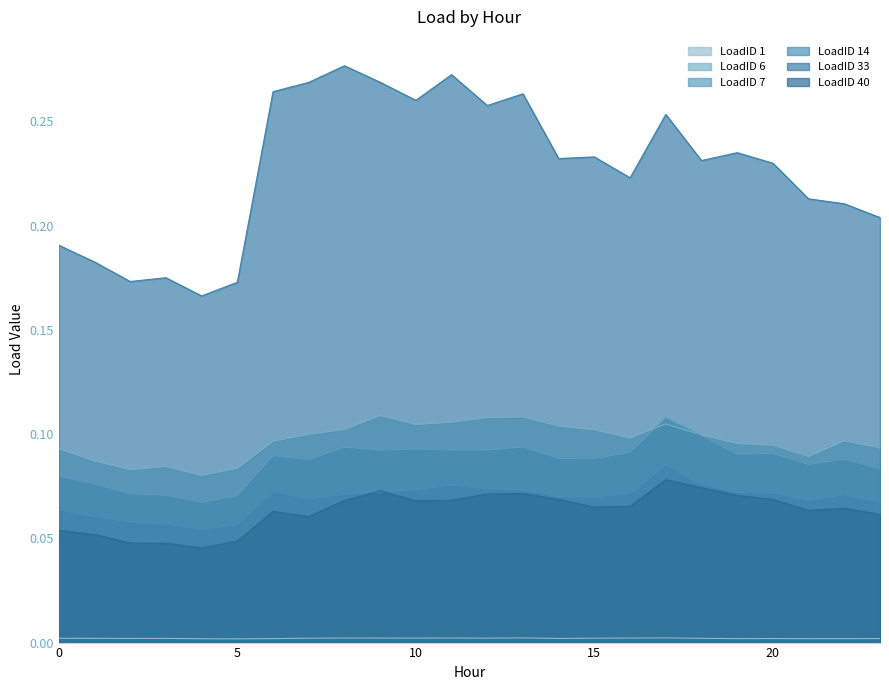

Reading left to right, transcribe all the data shown in this chart.

LoadID 1: 0.0	0.0	0.0	0.0	0.0	0.0	0.0	0.0	0.0	0.0	0.0	0.0	0.0	0.0	0.0	0.0	0.0	0.0	0.0	0.0	0.0	0.0	0.0	0.0
LoadID 6: 0.1	0.1	0.1	0.1	0.1	0.1	0.1	0.1	0.1	0.1	0.1	0.1	0.1	0.1	0.1	0.1	0.1	0.1	0.1	0.1	0.1	0.1	0.1	0.1
LoadID 7: 0.1	0.1	0.1	0.1	0.1	0.1	0.1	0.1	0.1	0.1	0.1	0.1	0.1	0.1	0.1	0.1	0.1	0.1	0.1	0.1	0.1	0.1	0.1	0.1
LoadID 14: 0.1	0.1	0.1	0.1	0.1	0.1	0.1	0.1	0.1	0.1	0.1	0.1	0.1	0.1	0.1	0.1	0.1	0.1	0.1	0.1	0.1	0.1	0.1	0.1
LoadID 33: 0.2	0.2	0.2	0.2	0.2	0.2	0.3	0.3	0.3	0.3	0.3	0.3	0.3	0.3	0.2	0.2	0.2	0.3	0.2	0.2	0.2	0.2	0.2	0.2
LoadID 40: 0.1	0.1	0.0	0.0	0.0	0.0	0.1	0.1	0.1	0.1	0.1	0.1	0.1	0.1	0.1	0.1	0.1	0.1	0.1	0.1	0.1	0.1	0.1	0.1